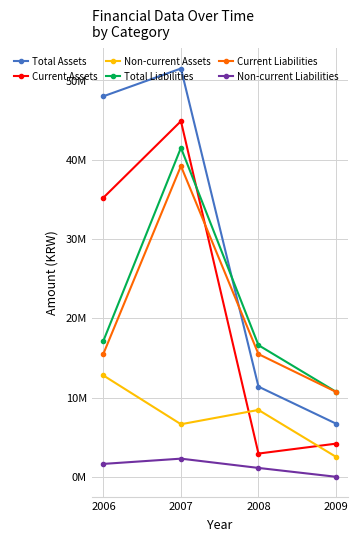

At how many categories does at least one series exceed 28942978?

2